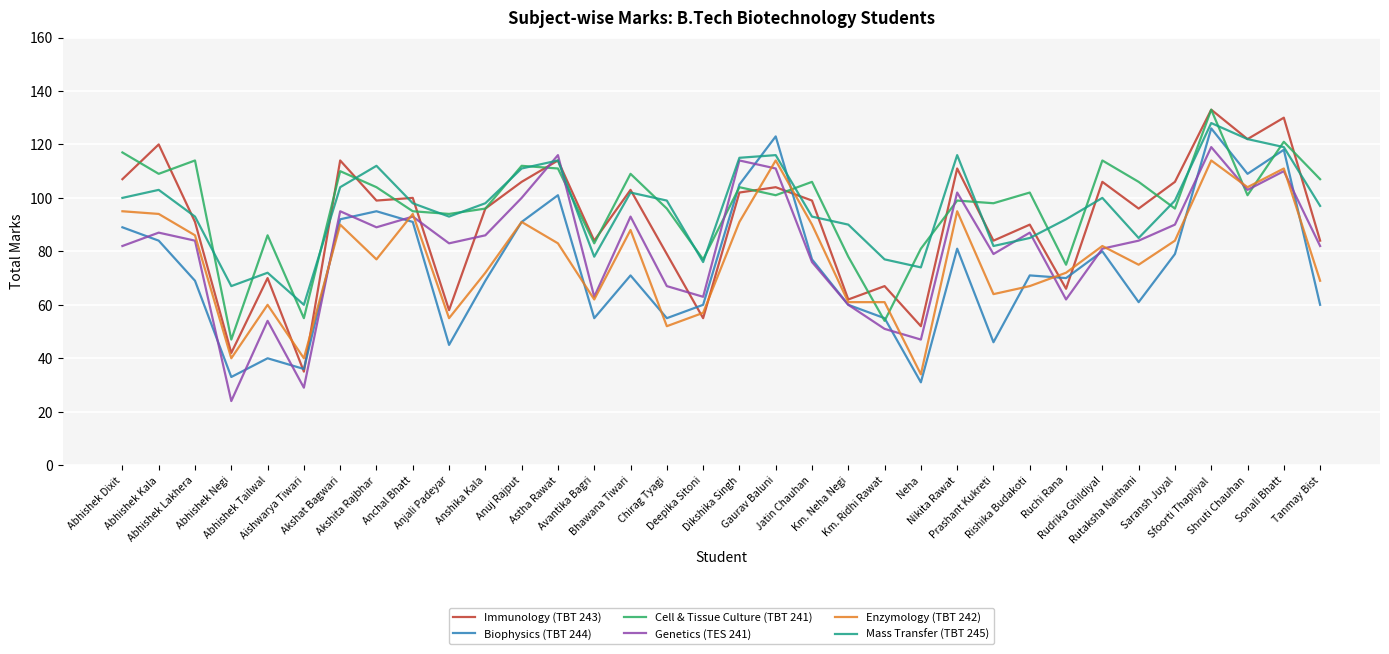

Is it true that Biophysics (TBT 244) equals 69 at Anshika Kala?

True